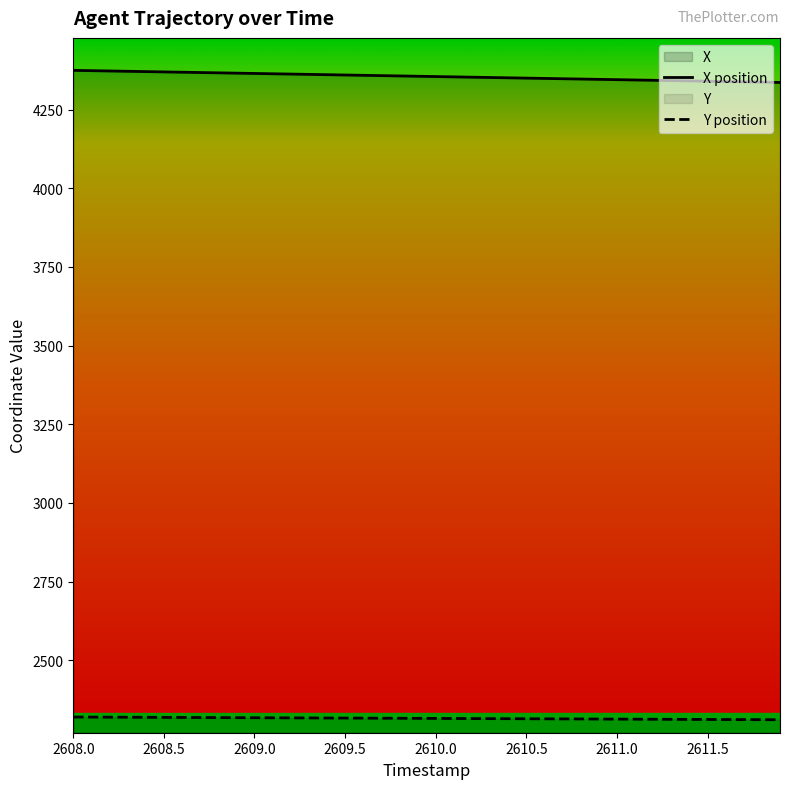

At which label does Y reach its peak?

2608.0